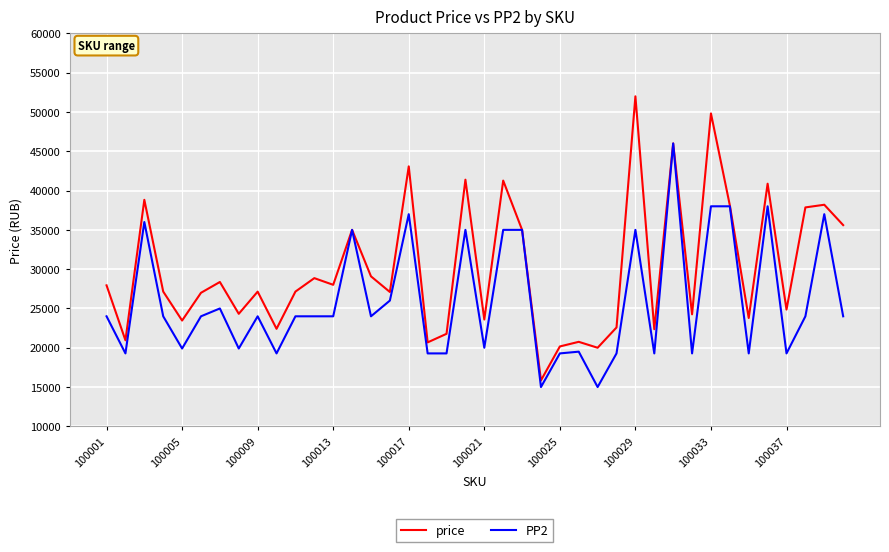

Which series has the widest spread of values?

price